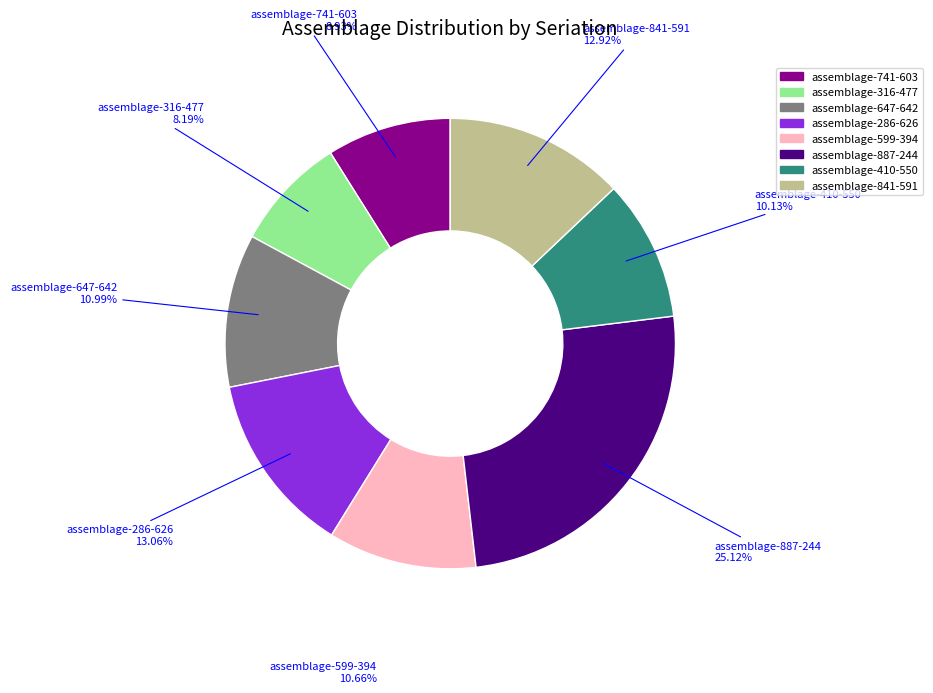

Between assemblage-286-626 and assemblage-316-477, which is larger?

assemblage-286-626